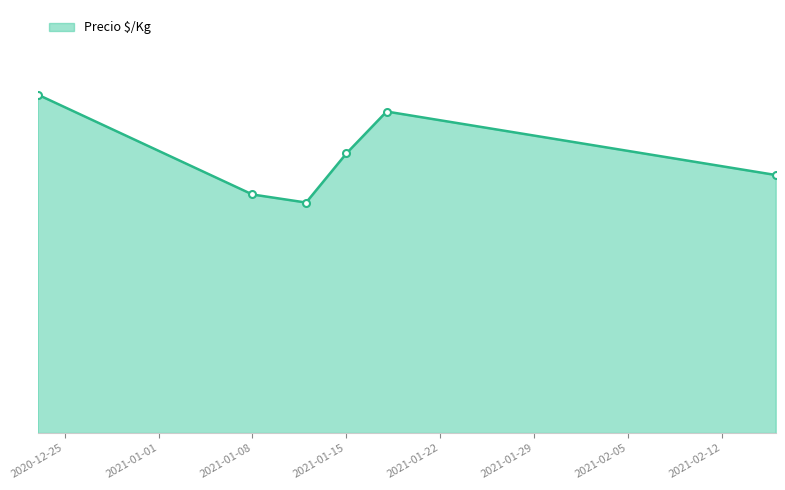

What is the difference between the second highest and second lowest values?

188